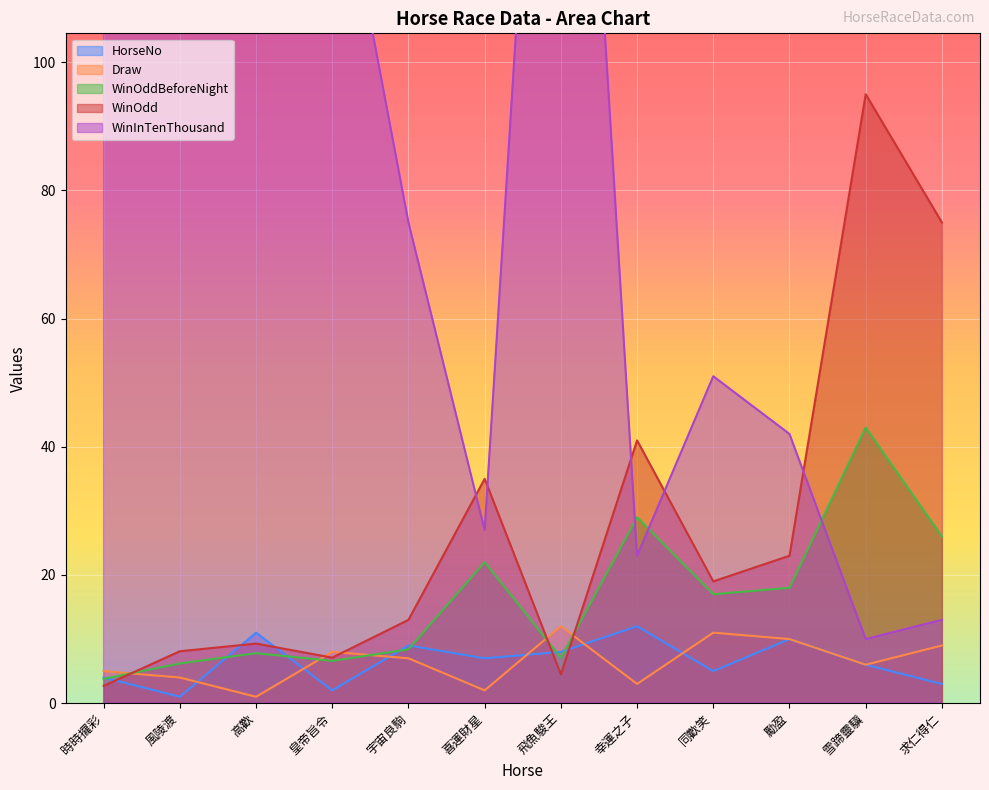

Reading left to right, what are all the values shown in this chart?

HorseNo: 4.0	1.0	11.0	2.0	9.0	7.0	8.0	12.0	5.0	10.0	6.0	3.0
Draw: 5.0	4.0	1.0	8.0	7.0	2.0	12.0	3.0	11.0	10.0	6.0	9.0
WinOddBeforeNight: 3.8	6.2	7.8	6.6	8.4	22.0	7.1	29.0	17.0	18.0	43.0	26.0
WinOdd: 2.7	8.1	9.3	7.1	13.0	35.0	4.5	41.0	19.0	23.0	95.0	75.0
WinInTenThousand: 367.0	121.0	105.0	138.0	75.0	27.0	216.0	23.0	51.0	42.0	10.0	13.0